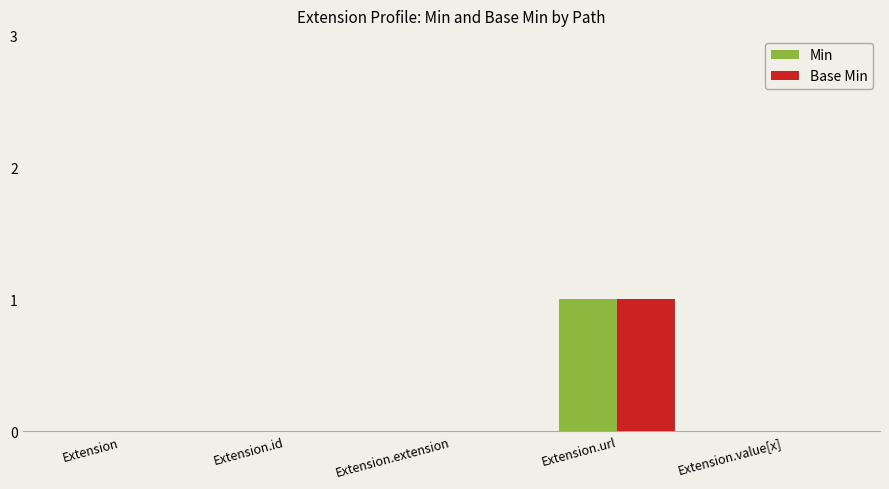

The value of Min at Extension.value[x] is 0. True or false?

True